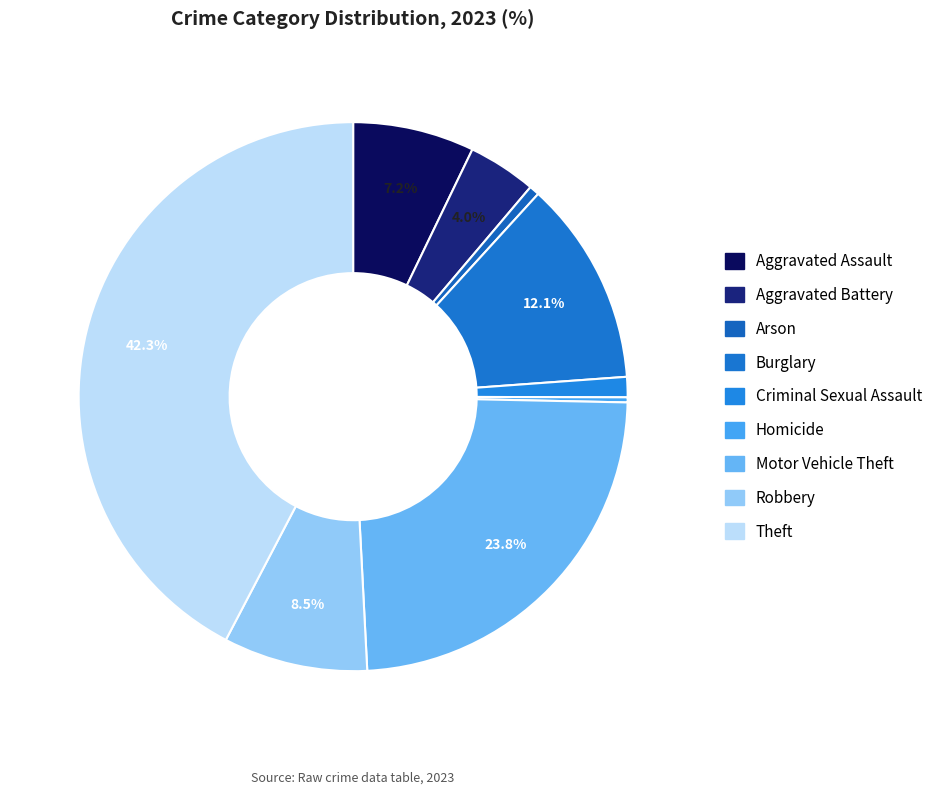

What is the largest slice in the pie chart?

Theft